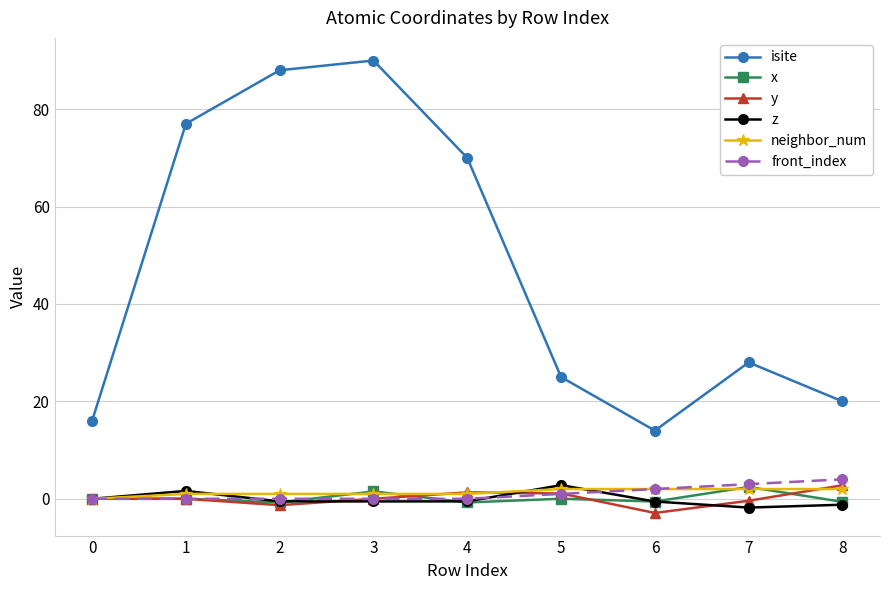

Which series has the largest total across all categories?

isite